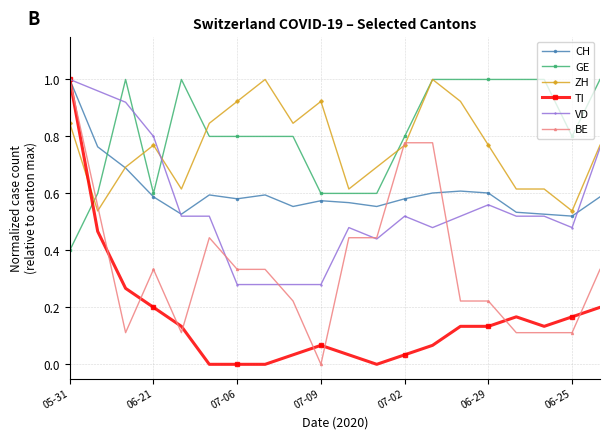

Which series has the largest total across all categories?

GE